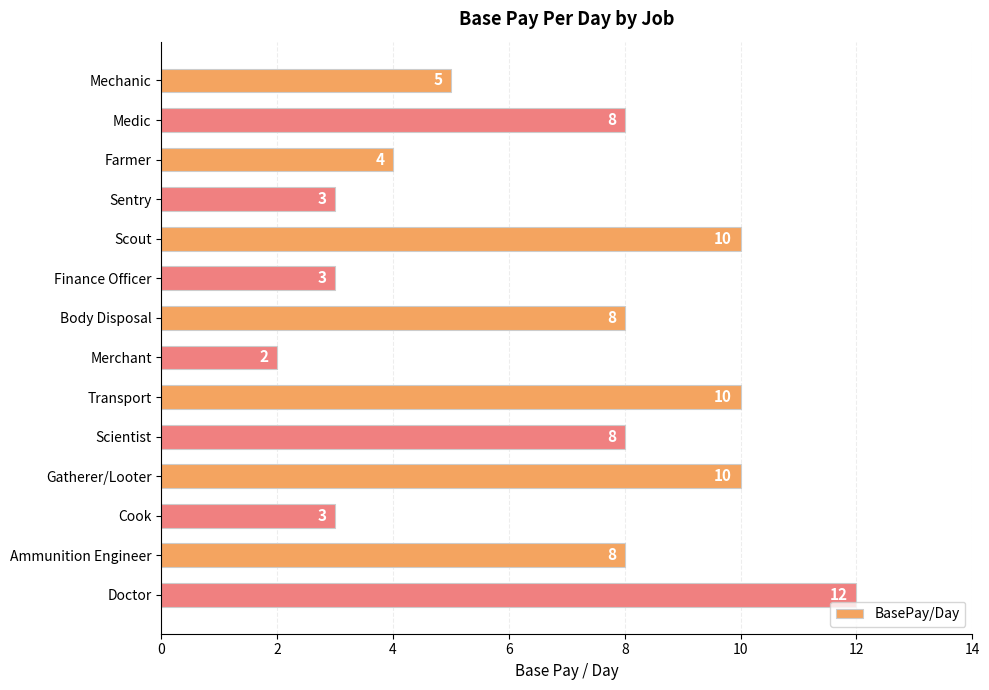

Which category has the highest value across all series?

Doctor